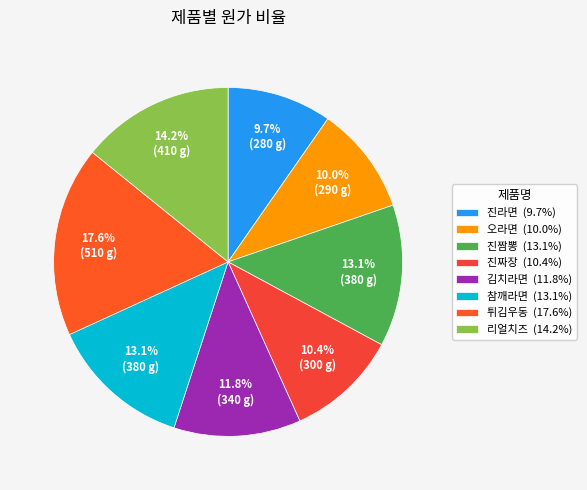

To the nearest percent, what is the difference between the largest and smallest slice percentages?

8%